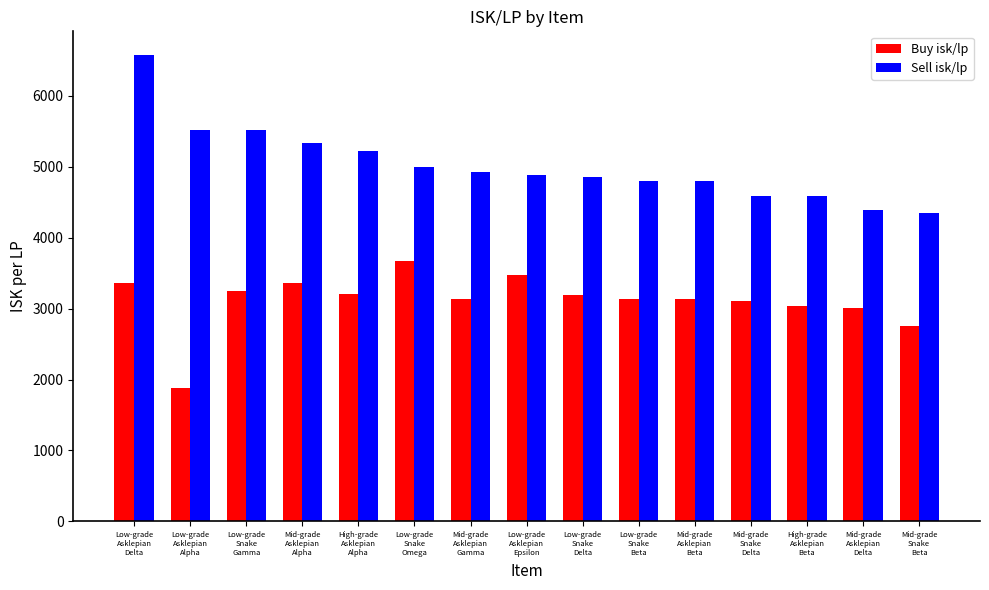

List the series in order of their overall mean, highest first.

Sell isk/lp, Buy isk/lp